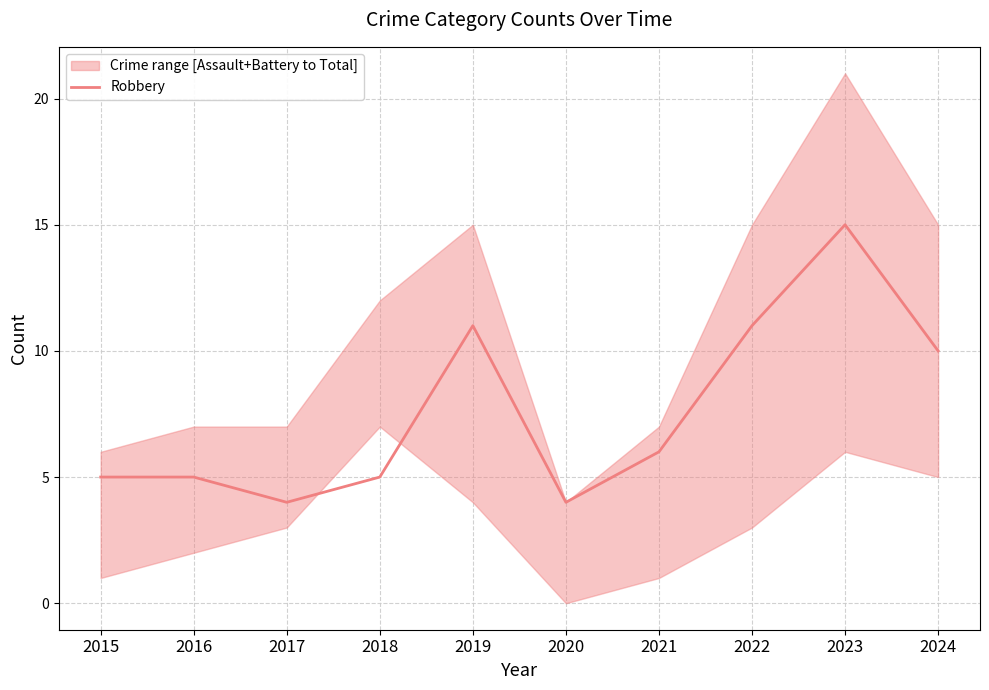

How many lines are shown in the chart?

1